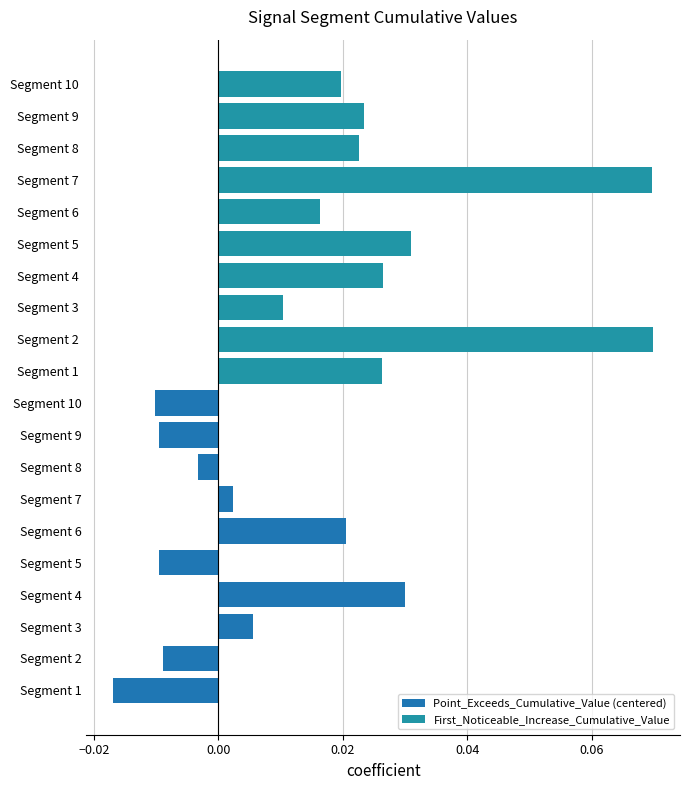

Rank the series at 0.00 from lowest to highest value.

Point_Exceeds_Cumulative_Value (centered), First_Noticeable_Increase_Cumulative_Value